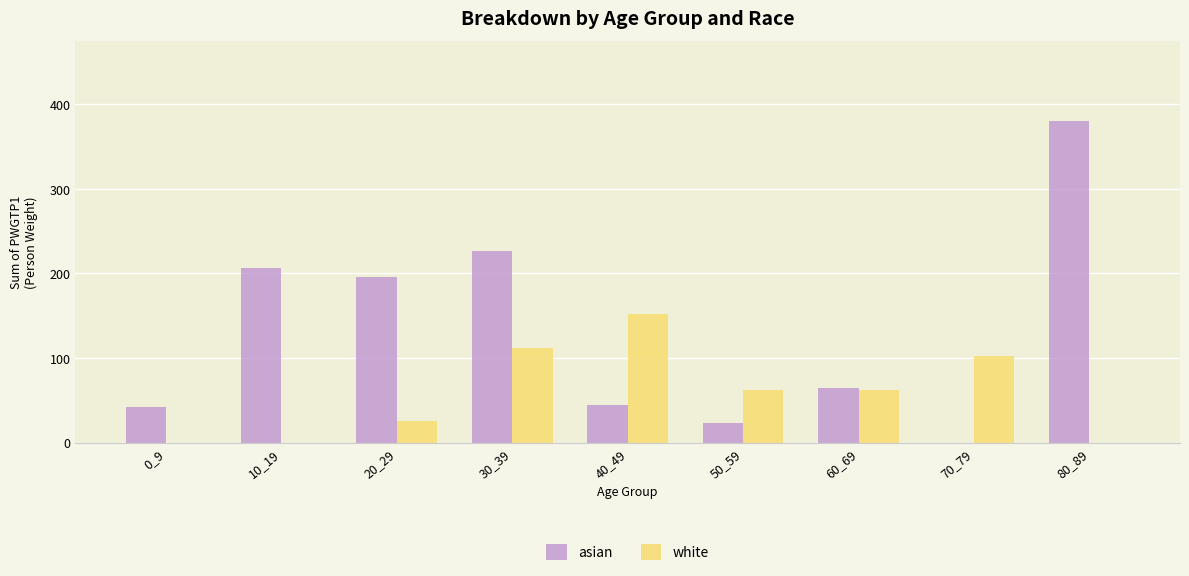

At which category does the chart reach its peak across all series?

80_89